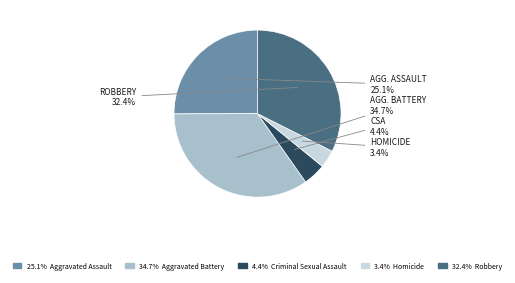

Does any single category account for the majority?

No